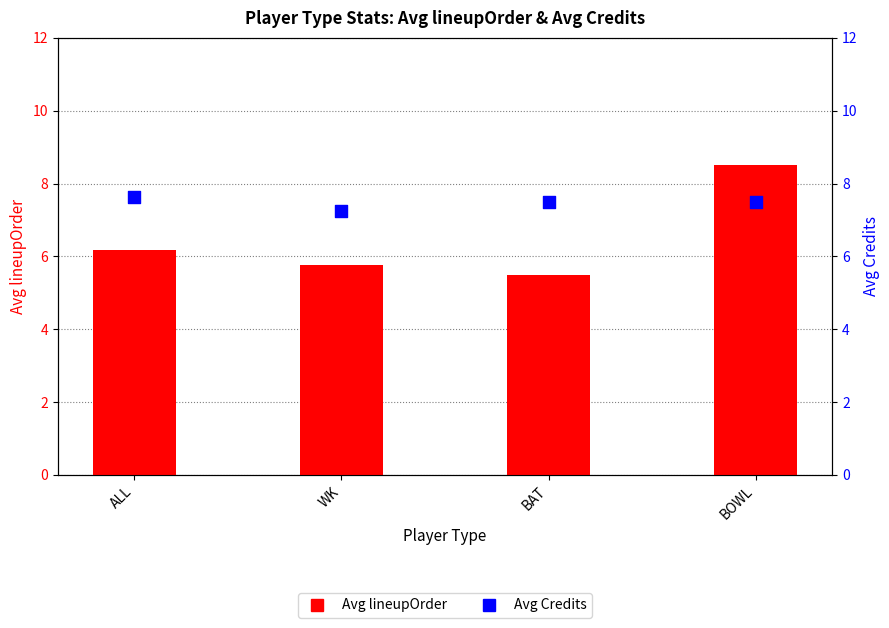

Which series contains the lowest Y value?

Avg lineupOrder